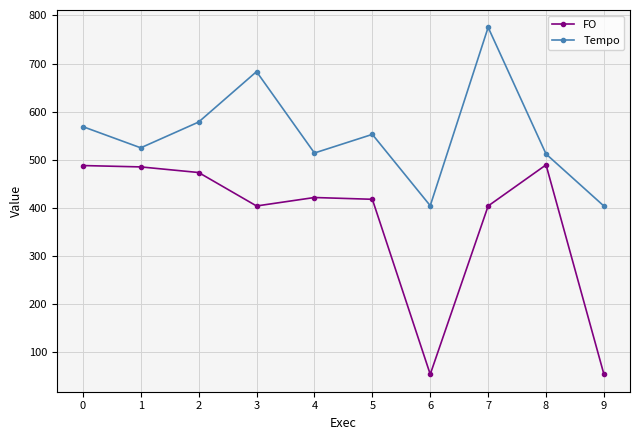

How many lines are shown in the chart?

2